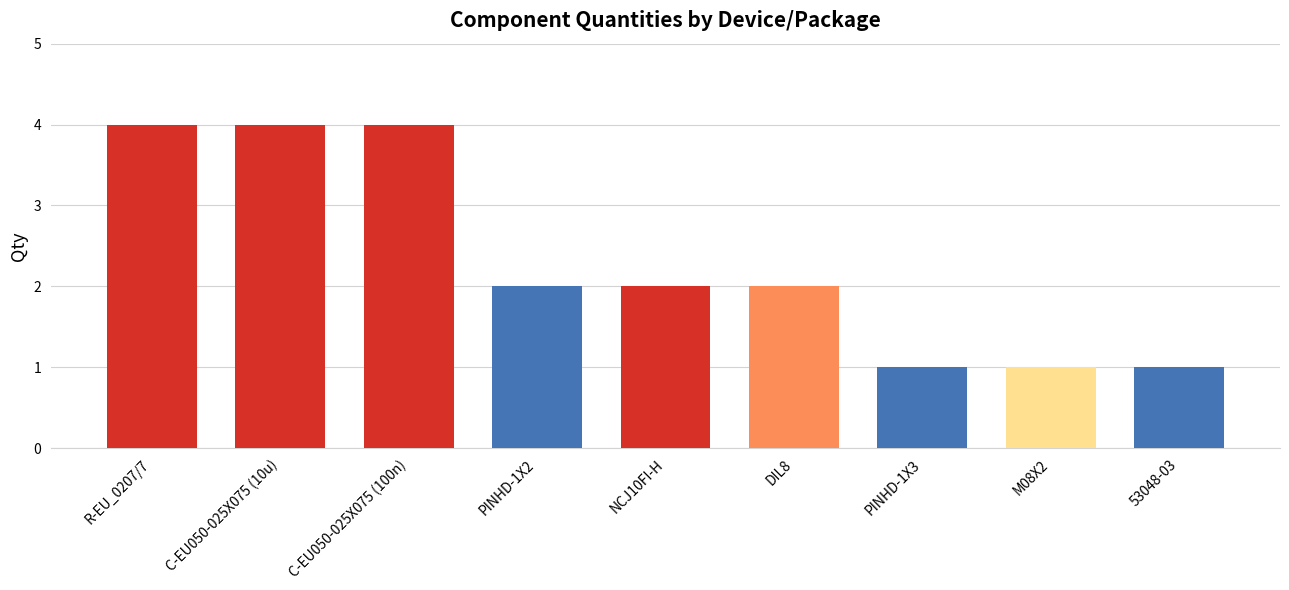

Is it true that the value at M08X2 is 1?

True